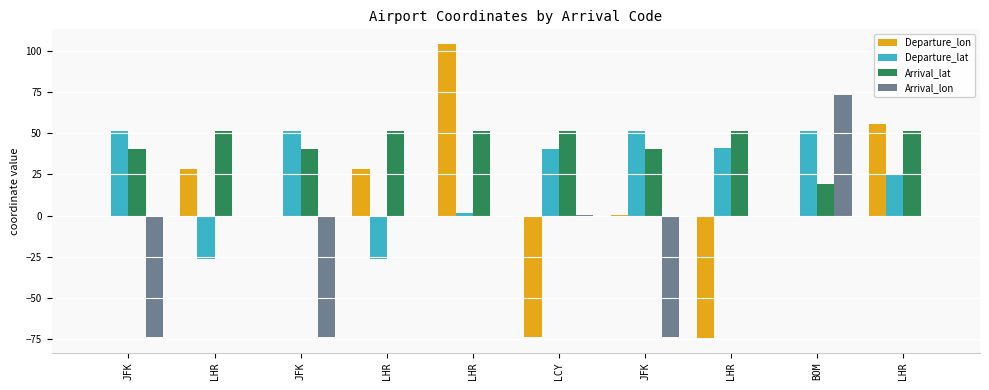

Reading right to left, extract all data points from this chart.

Departure_lon: 55.4	-0.5	-74.2	0.1	-73.8	104.0	28.2	-0.5	28.2	-0.5
Departure_lat: 25.3	51.5	40.7	51.5	40.6	1.3	-26.1	51.5	-26.1	51.5
Arrival_lat: 51.5	19.1	51.5	40.6	51.5	51.5	51.5	40.6	51.5	40.6
Arrival_lon: -0.5	72.9	-0.5	-73.8	0.1	-0.5	-0.5	-73.8	-0.5	-73.8